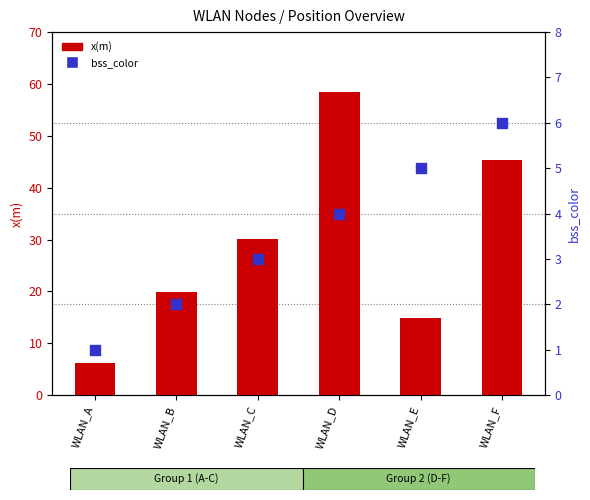

Which series has the largest Y range (max minus min)?

x(m)